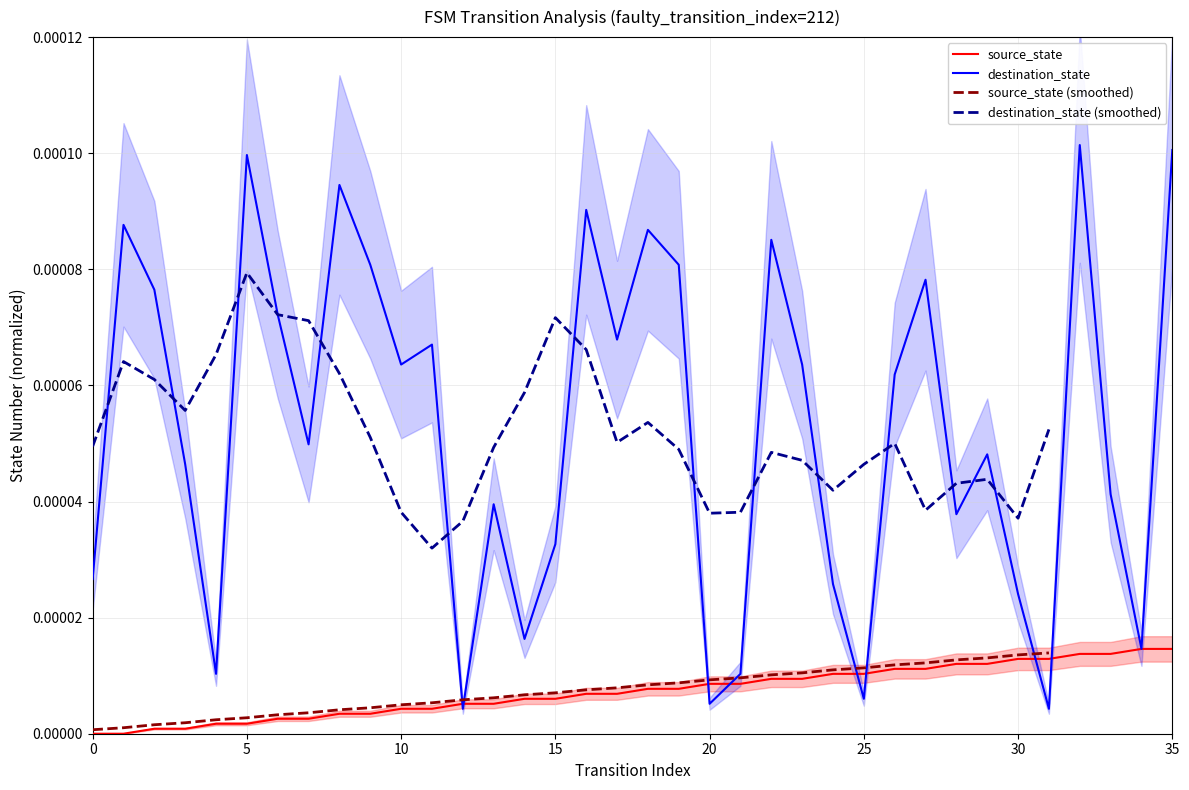

Is the value of destination_state at 30 greater than the value of source_state at 15?

Yes